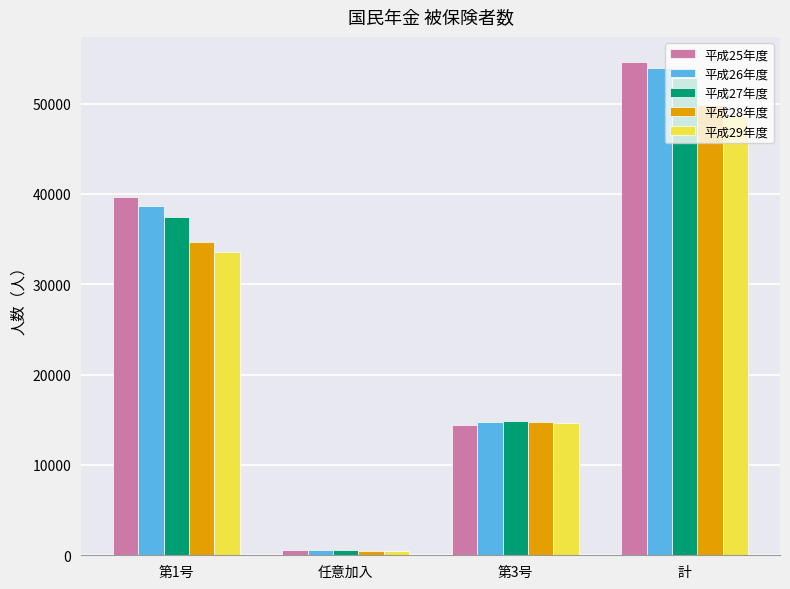

What is the sum of all 平成29年度 values?

97354